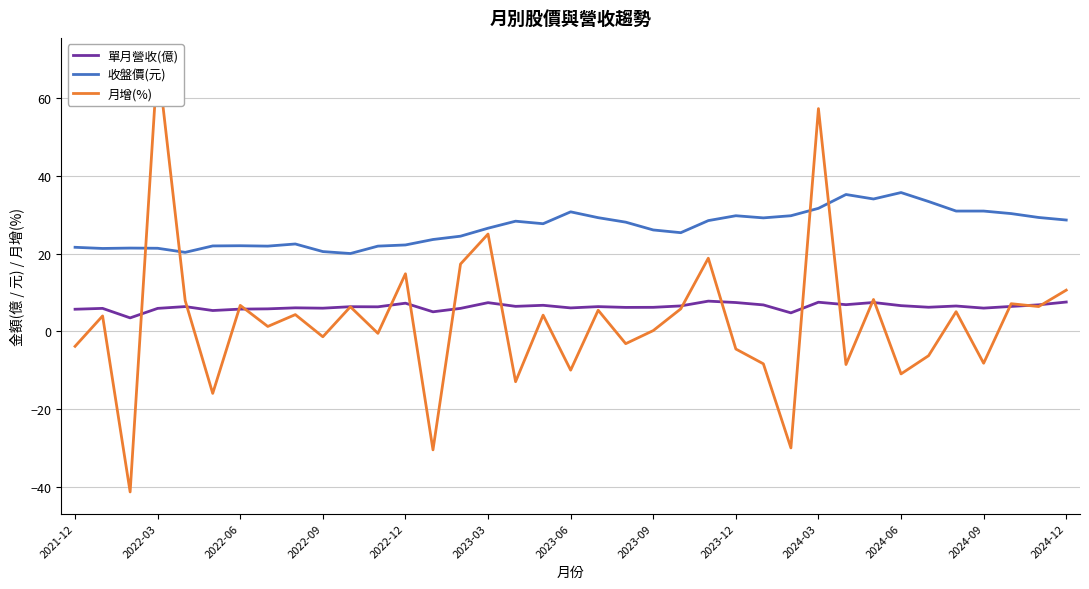

How many values in 月增(%) are below zero?

16